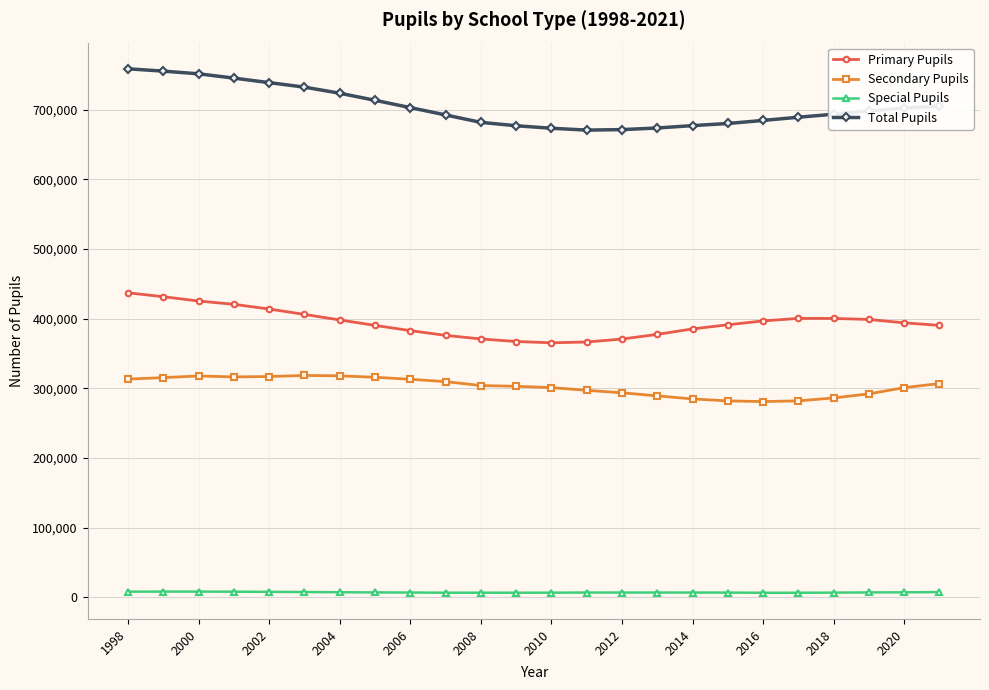

How many distinct data groups are displayed?

4